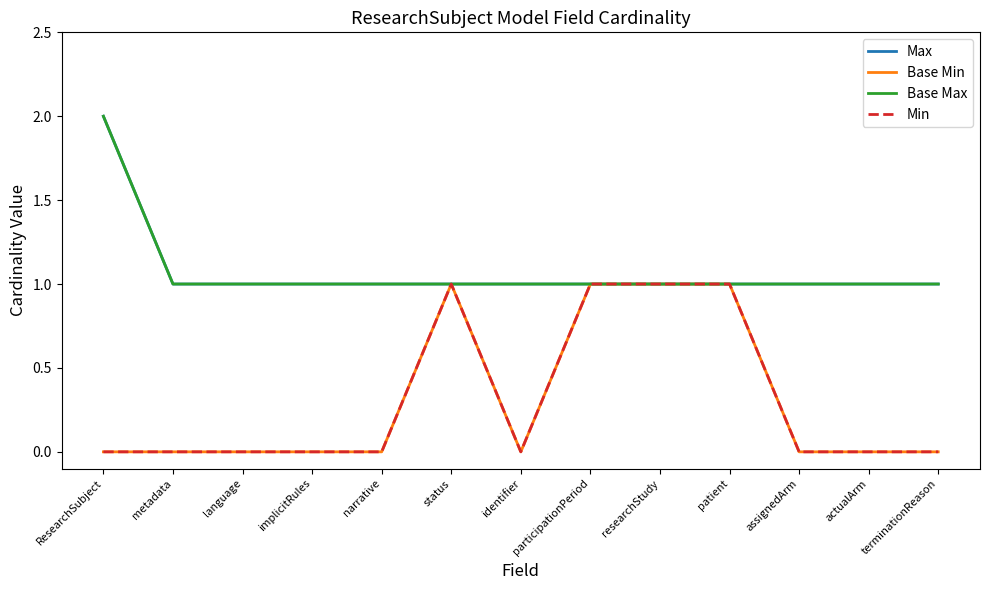

Is this an area chart (filled region under the line)?

No